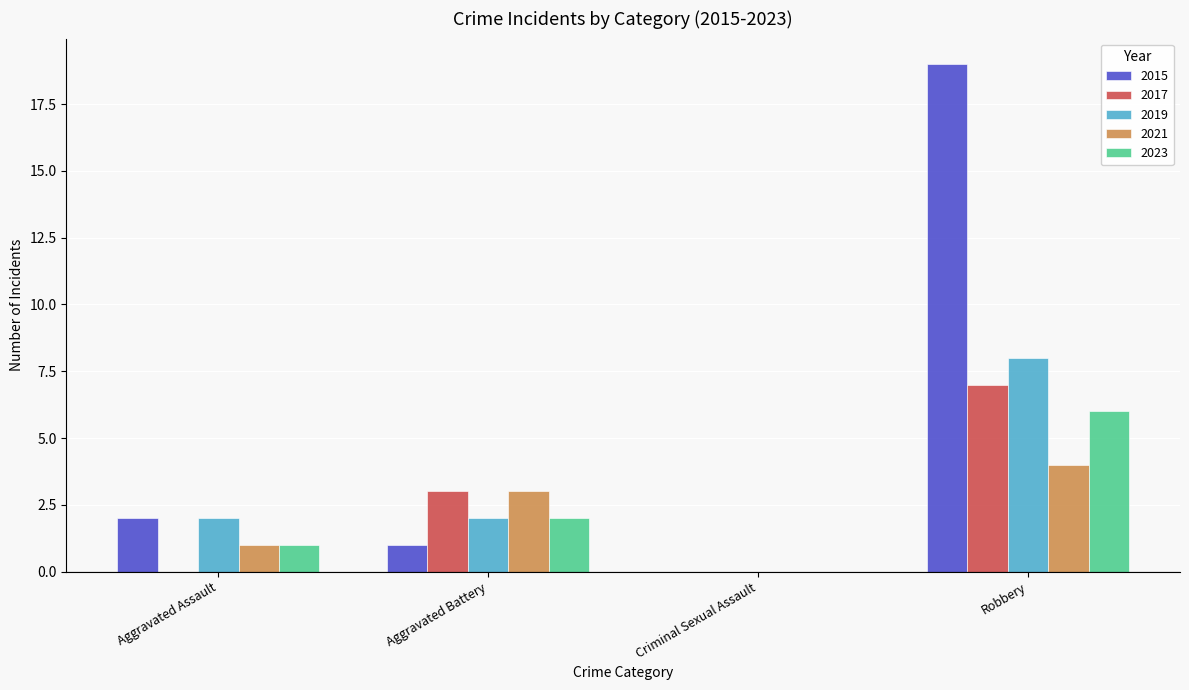

Is it true that 2023 equals -2 at Criminal Sexual Assault?

False